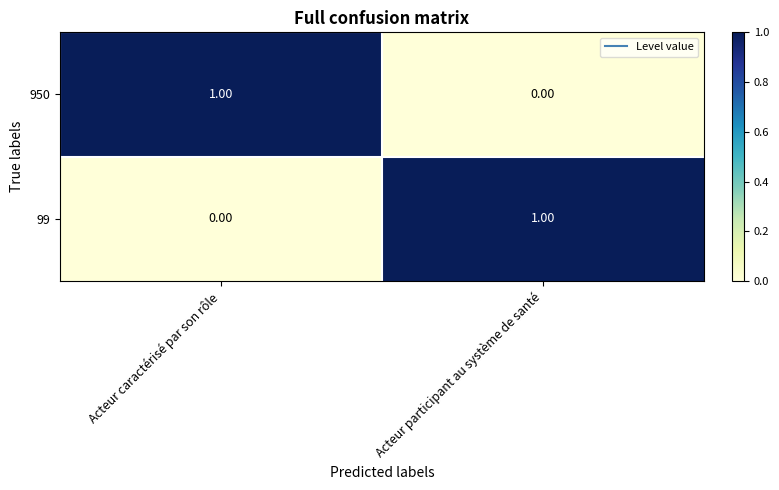

How many data points does each series have?

2